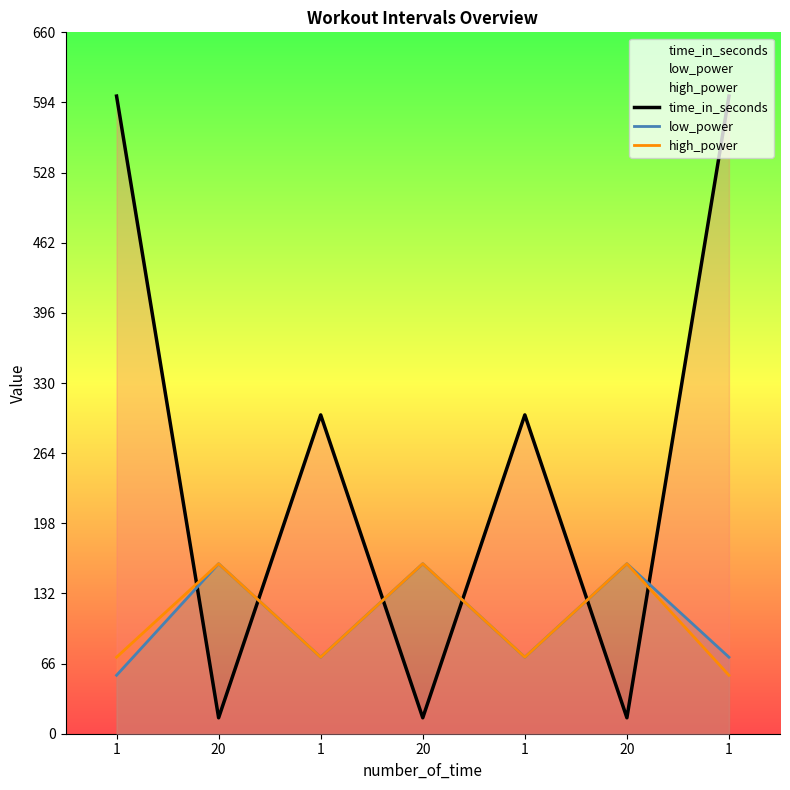

Does the chart display data point markers on the line(s)?

No